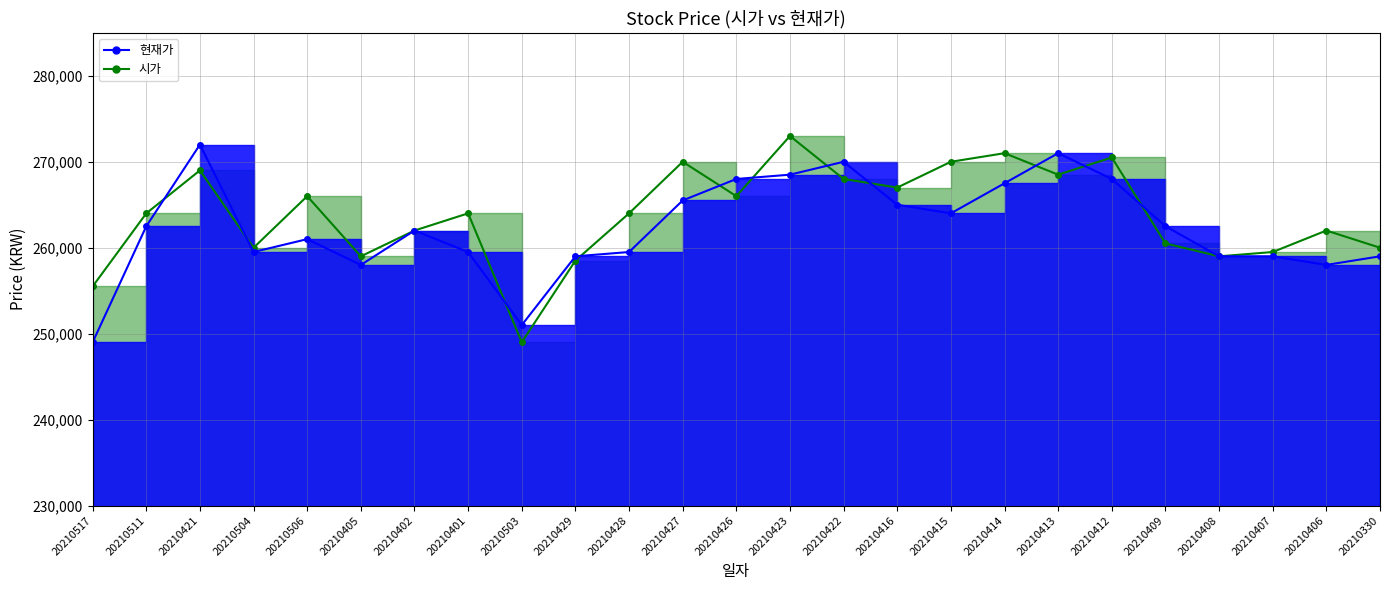

What is the value of the 현재가 (line) point at the 13th from the left?

268000